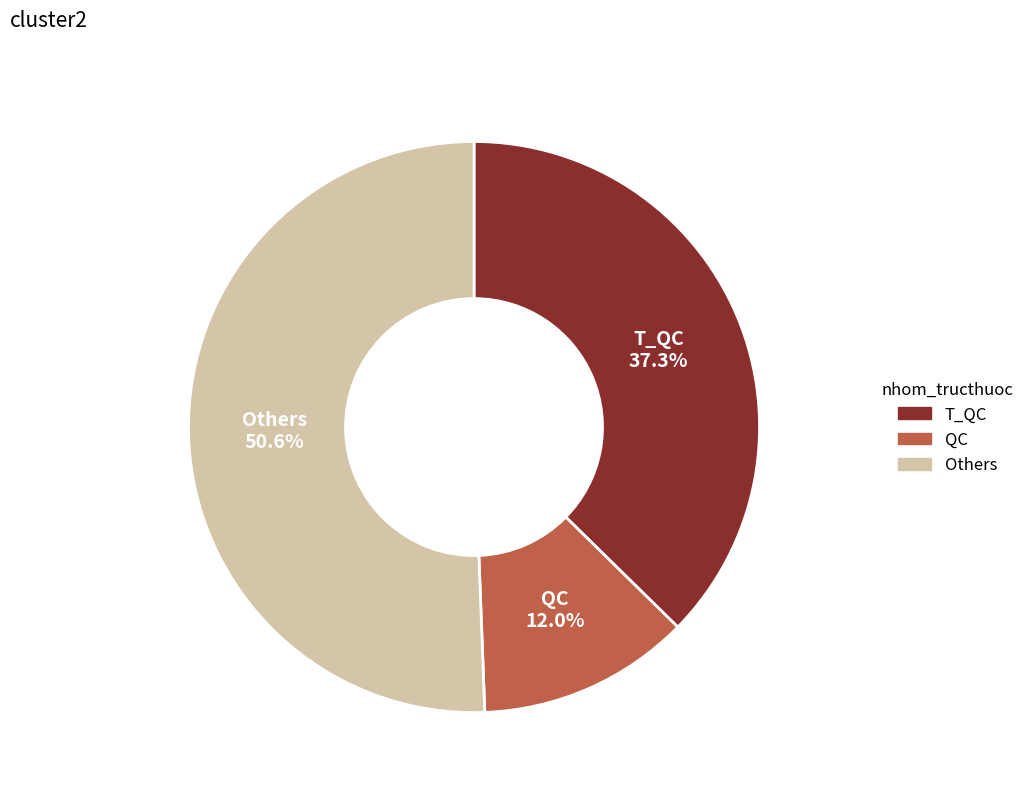

Is there a majority slice in this chart?

Yes